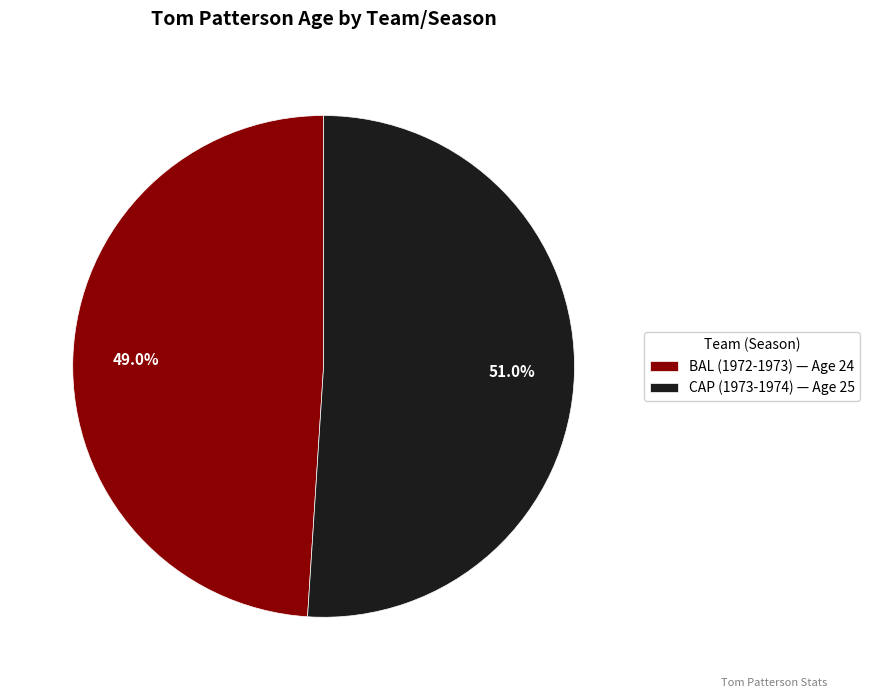

Do BAL (1972-1973) and CAP (1973-1974) together represent more than half of the pie?

Yes